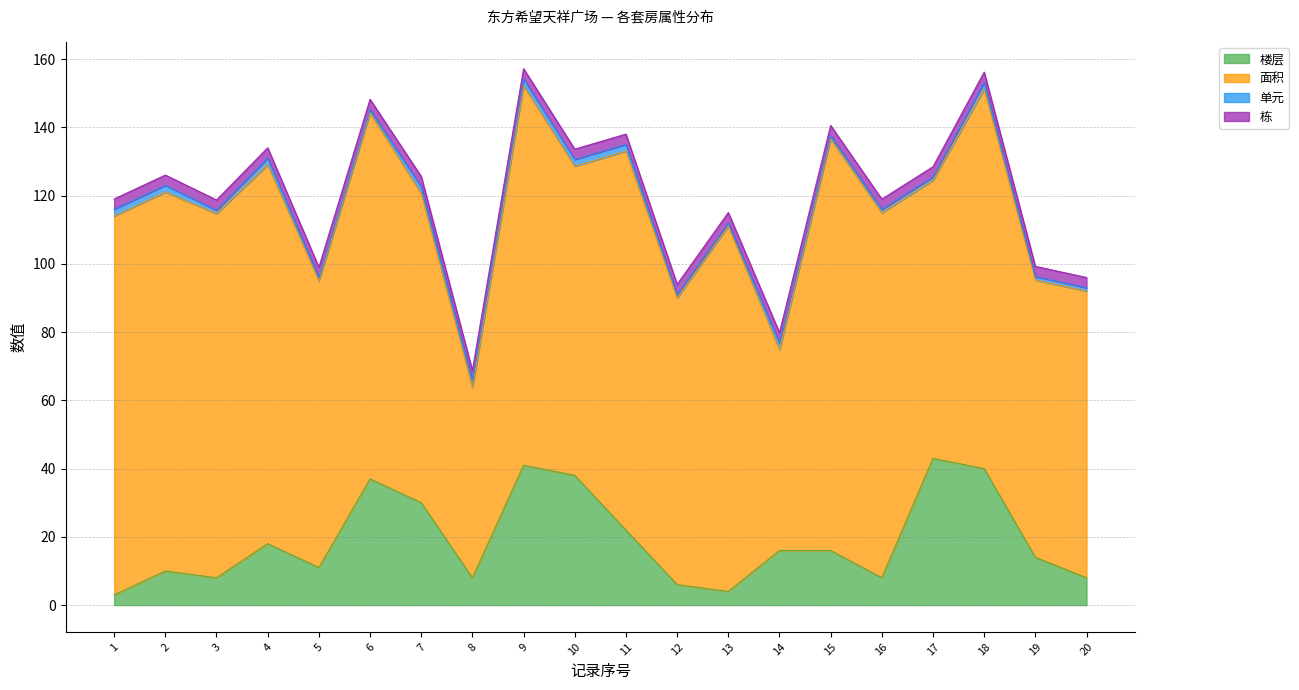

Where is the first local maximum for 楼层?

2